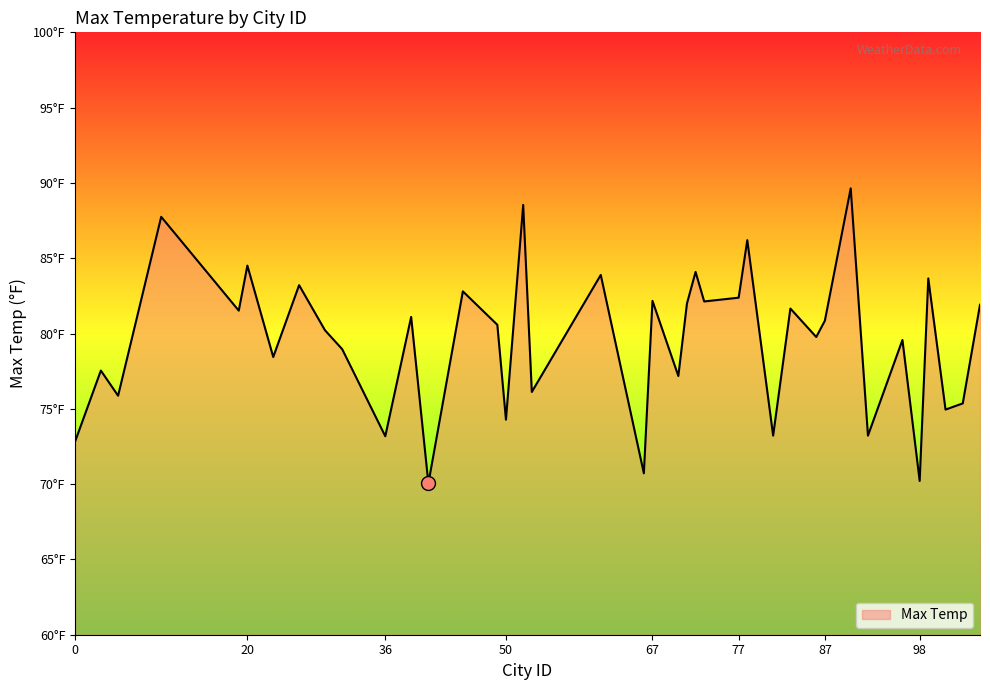

Where is the first local minimum?

5